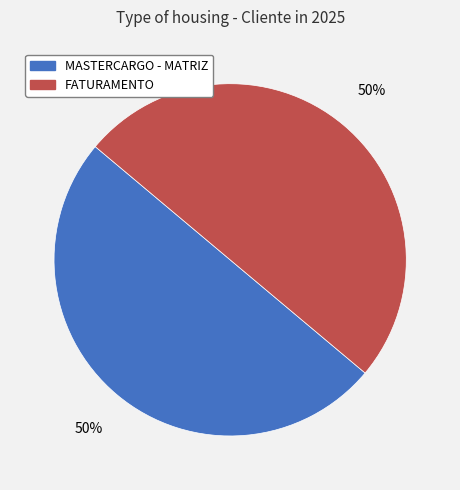

Approximately how many times larger is the value at MASTERCARGO - MATRIZ compared to FATURAMENTO?

1.0